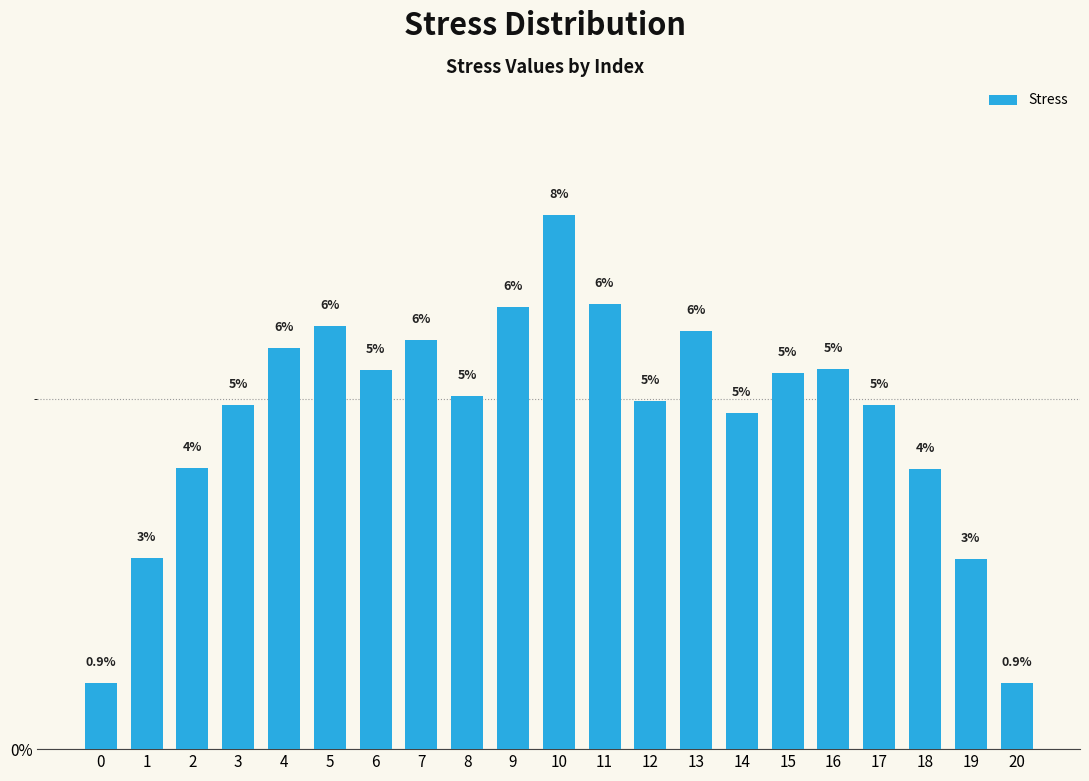

Does the chart contain stacked bars?

No